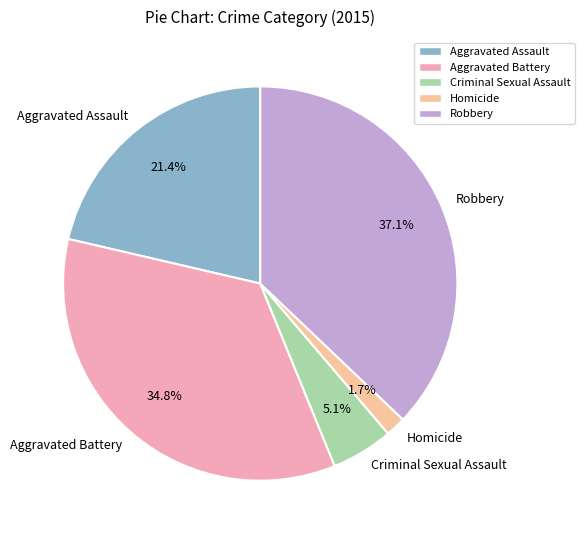

Between Criminal Sexual Assault and Robbery, which is larger?

Robbery